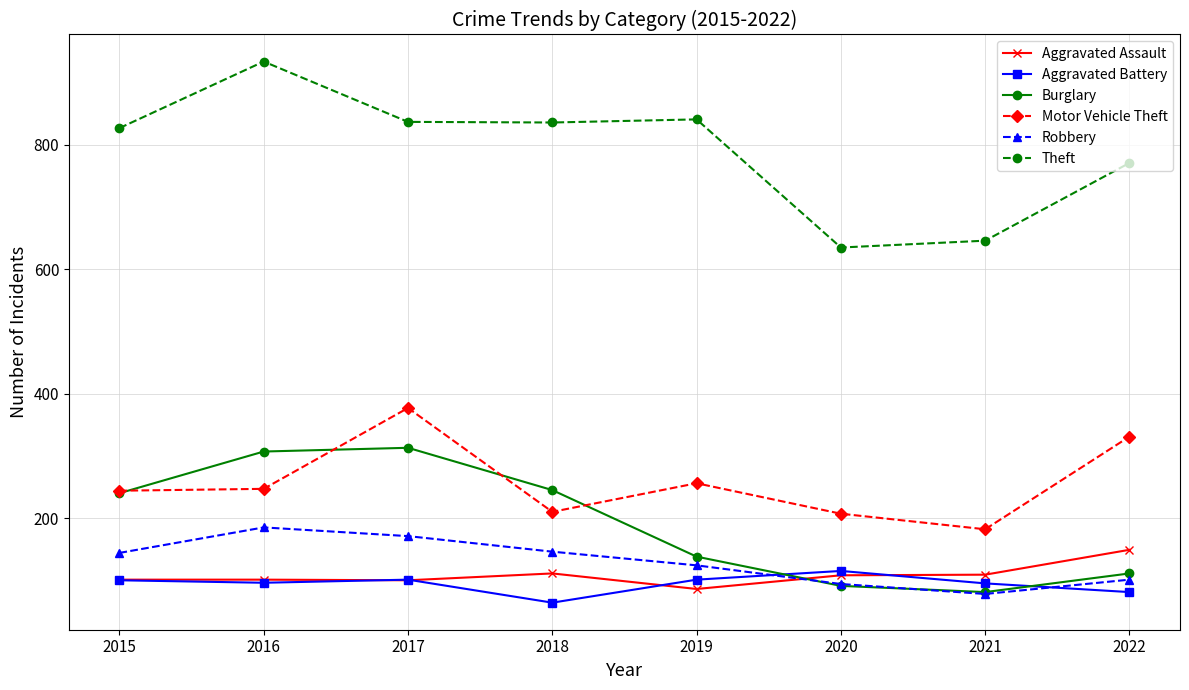

True or false: Aggravated Battery has more than 2 points higher than both neighbors.

False